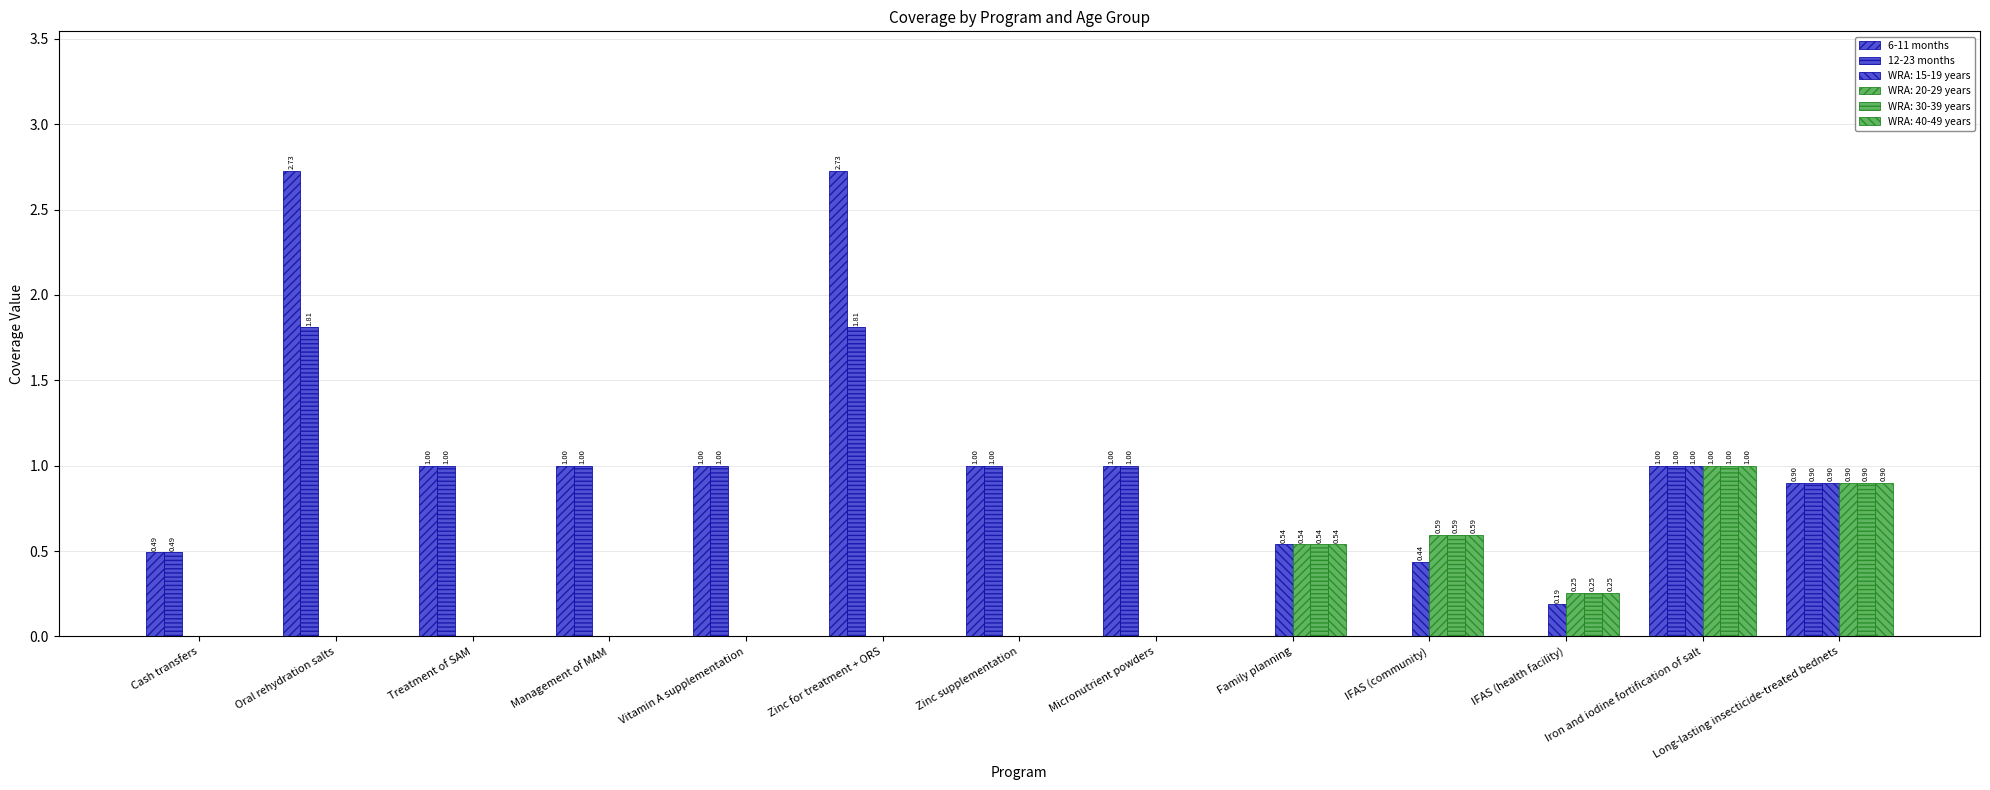

How many values in 12-23 months are above zero?

10